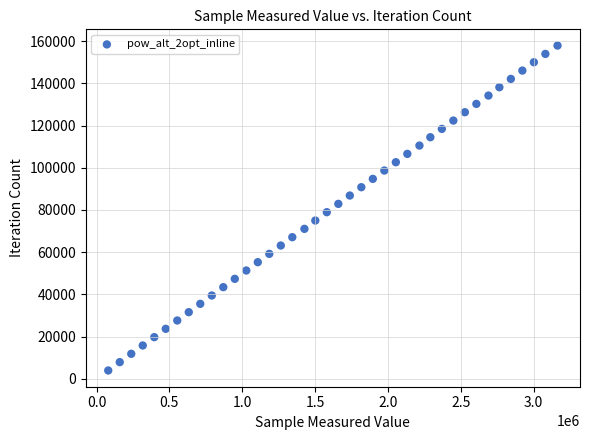

What is the range of Y values (max minus min)?

153972